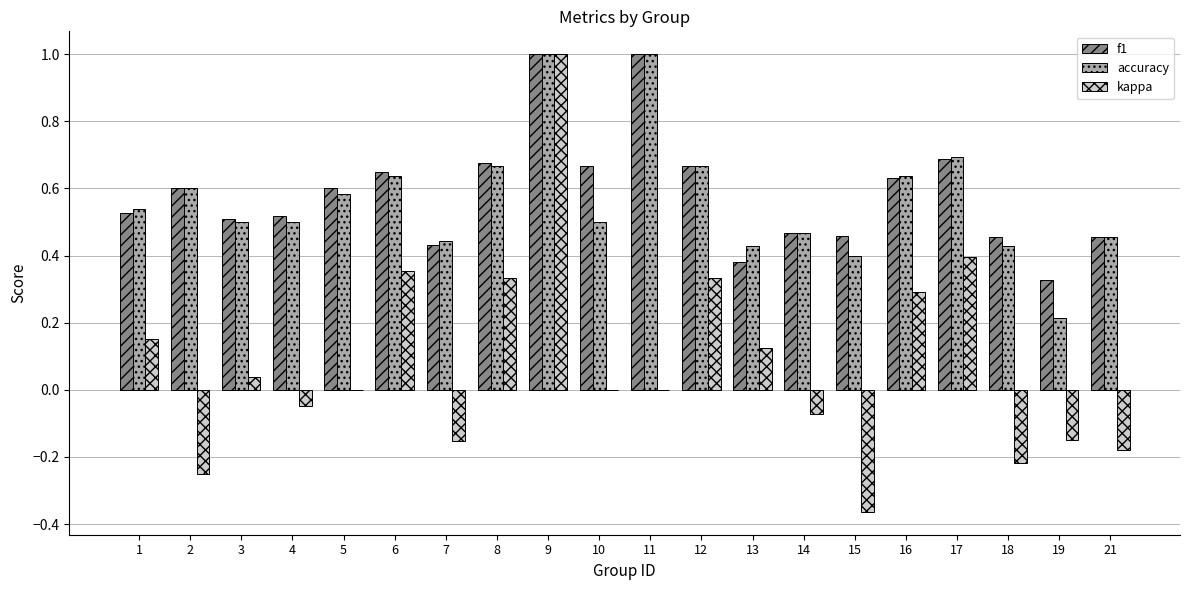

What is the sum of the f1 values at 10 and 9?

1.7